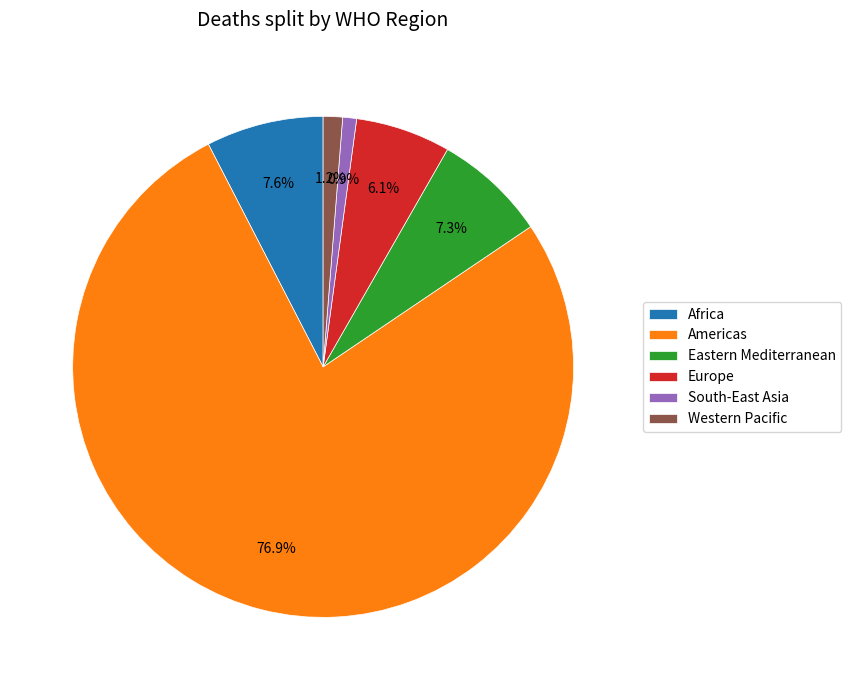

Which has a higher value, Western Pacific or Eastern Mediterranean?

Eastern Mediterranean